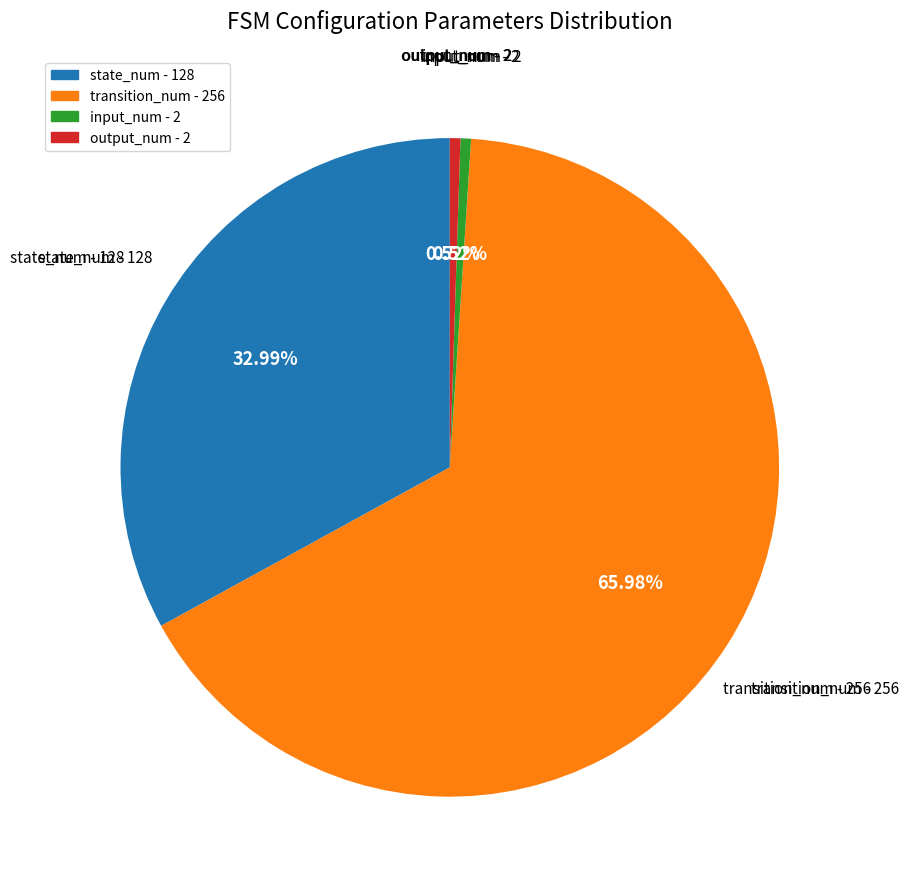

To the nearest percent, what is the average slice percentage?

25%